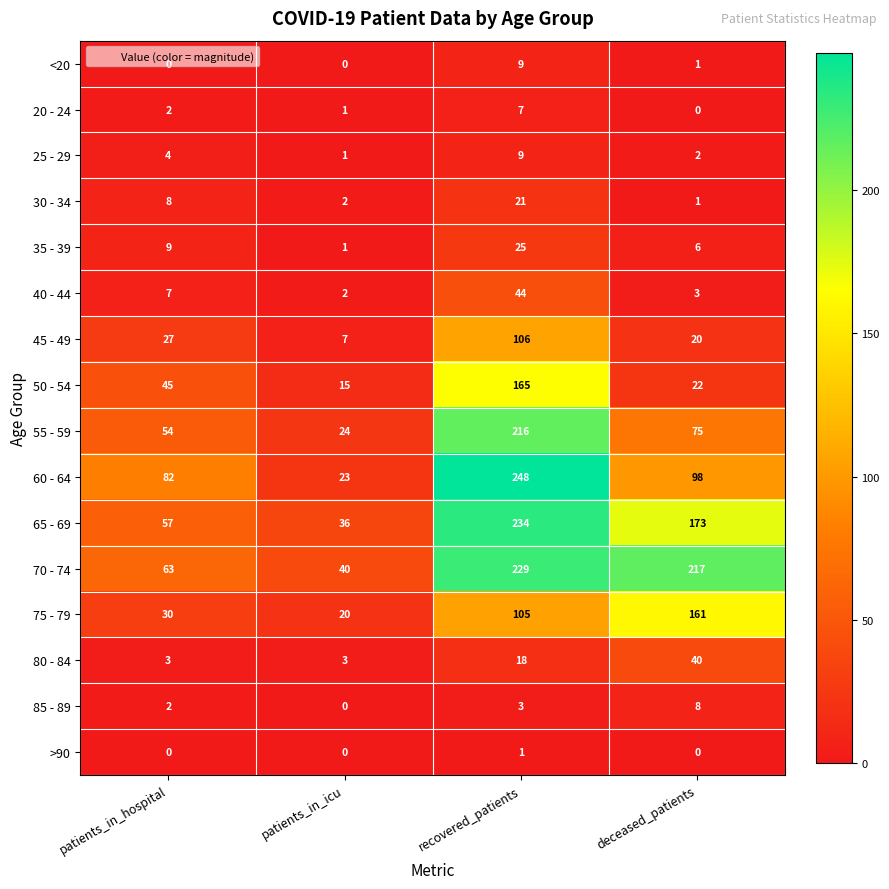

List the labels in order of 75 - 79 value, smallest first.

patients_in_icu, patients_in_hospital, recovered_patients, deceased_patients